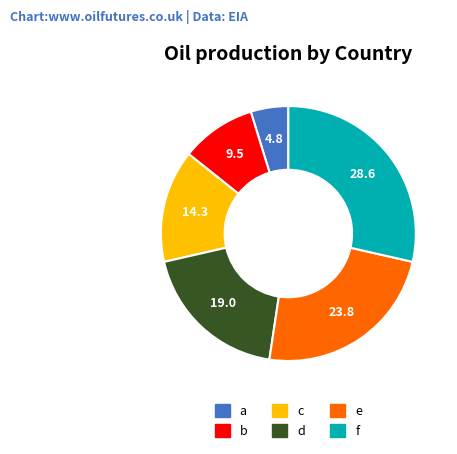

How many segments does this pie chart have?

6